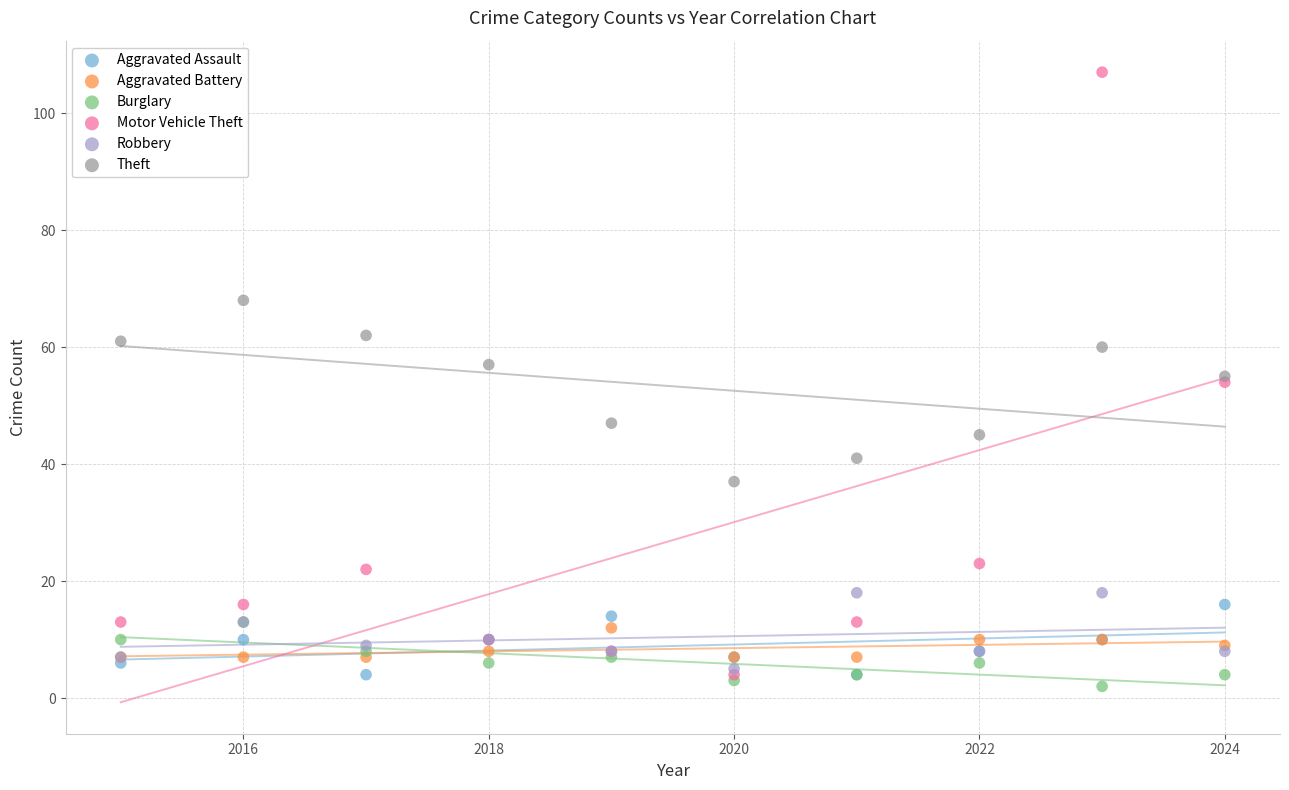

Which series reaches the minimum Y coordinate?

Burglary